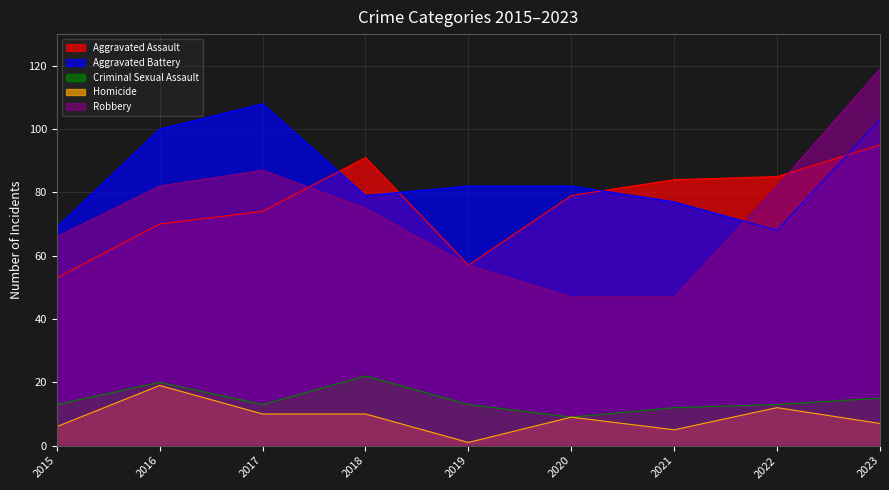

Where is Aggravated Battery nearest to the value 88?

2019